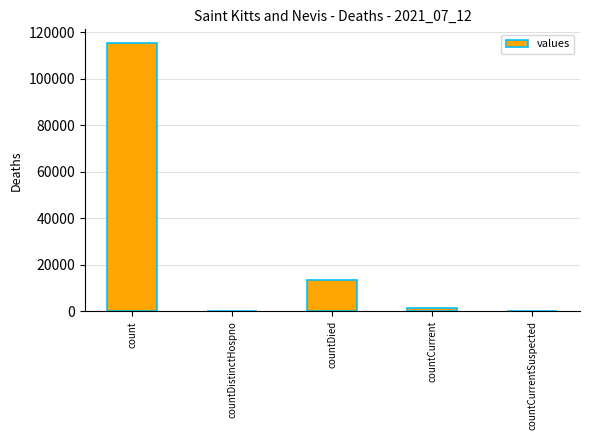

Reading left to right, transcribe all the data shown in this chart.

115379	0	13343	1383	0